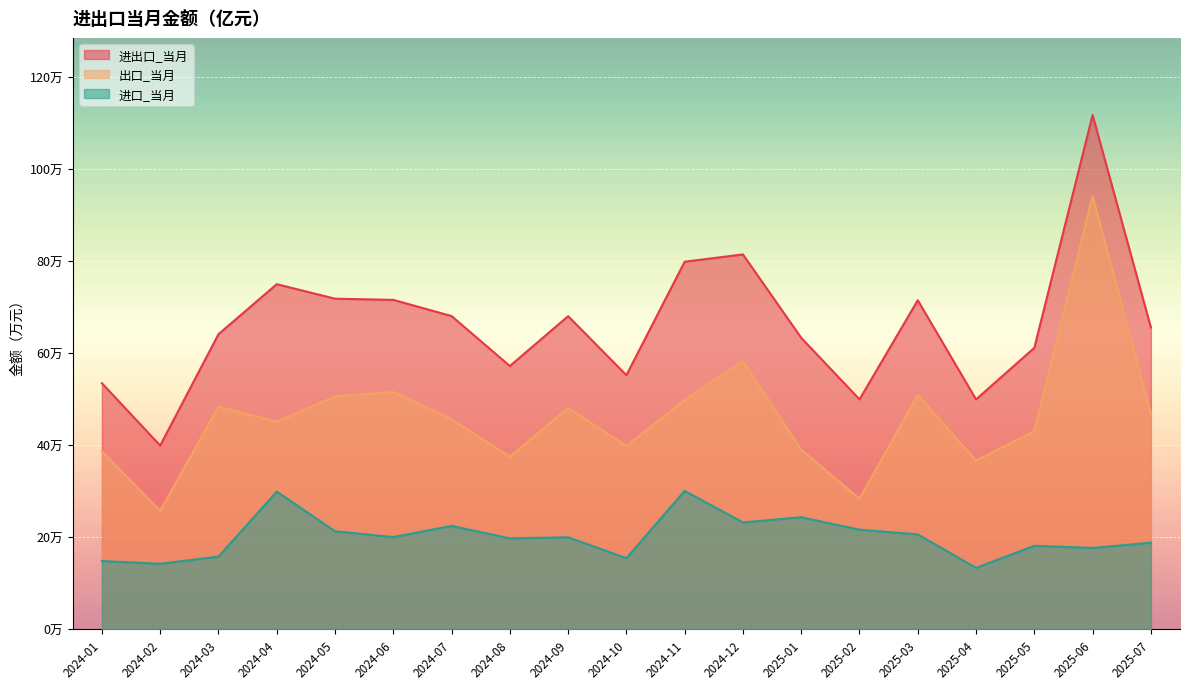

How many lines are shown in the chart?

3